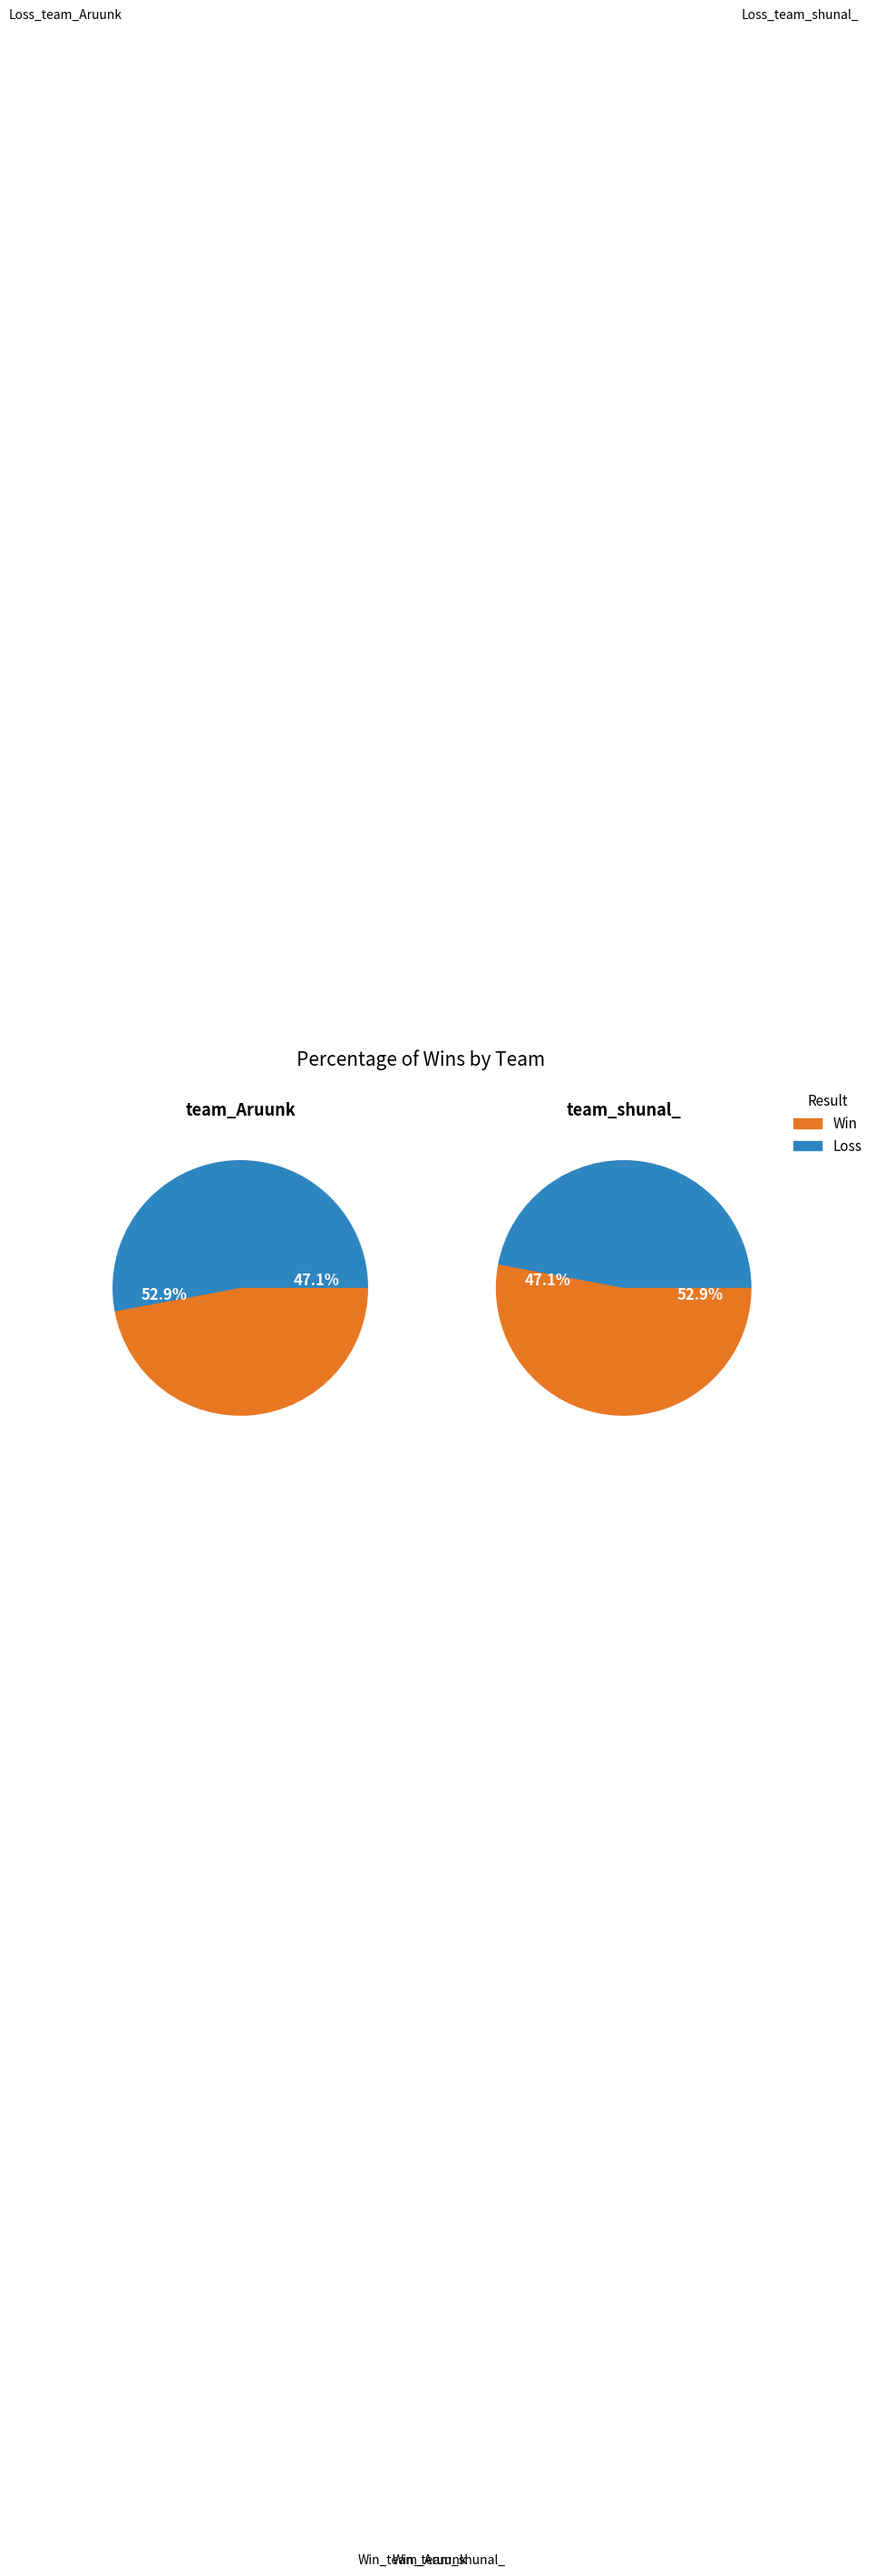

Which has a higher value, team_Aruunk or team_shunal_?

team_shunal_